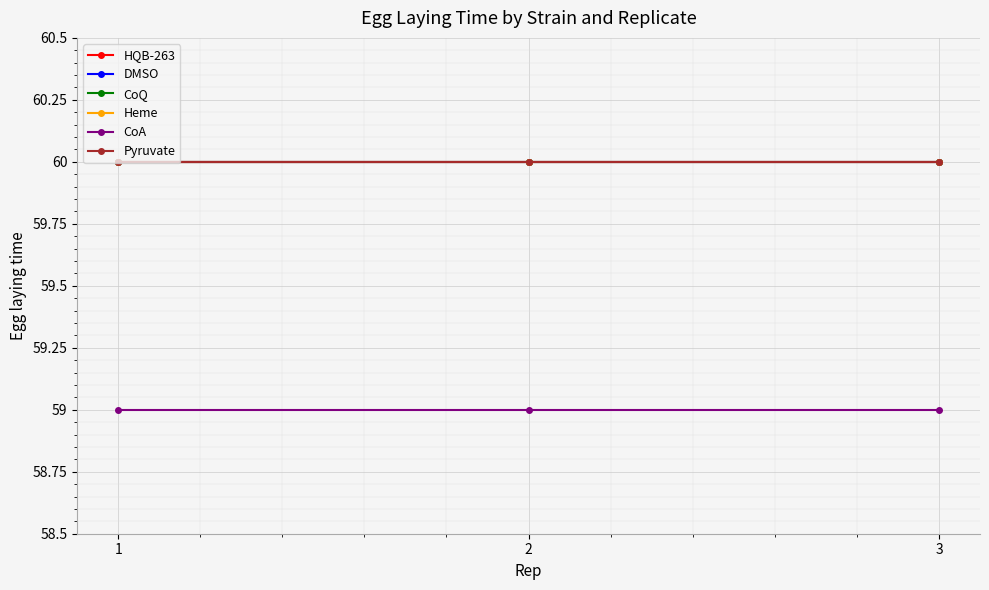

What is the value of the HQB-263 point at the 3rd from the left?

60